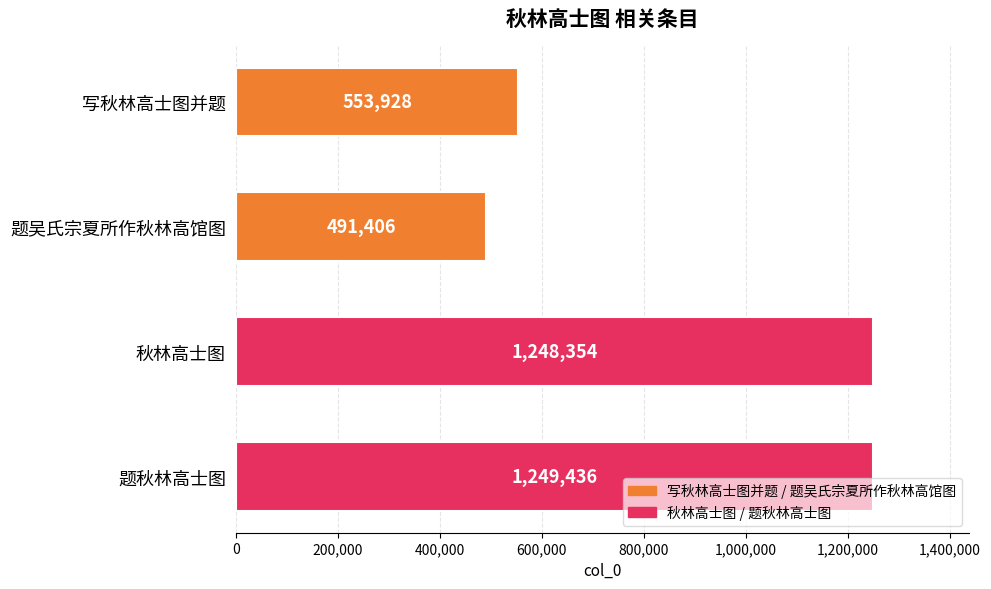

How many values are below 1248354?

2